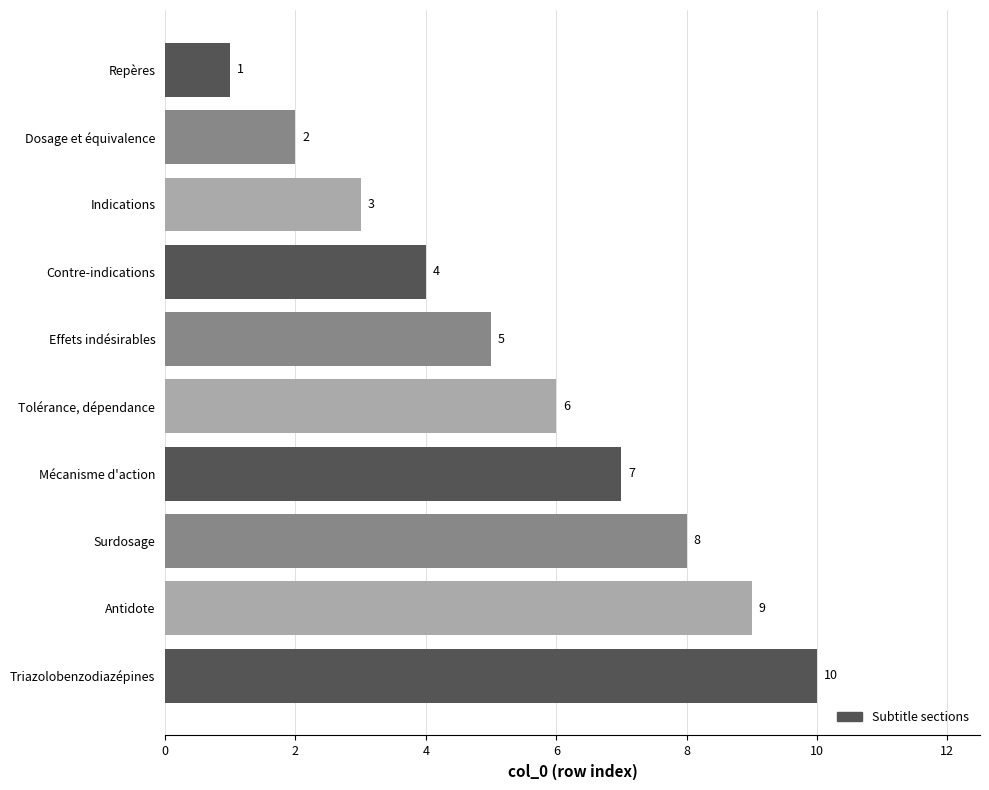

How many bars are there in total?

10